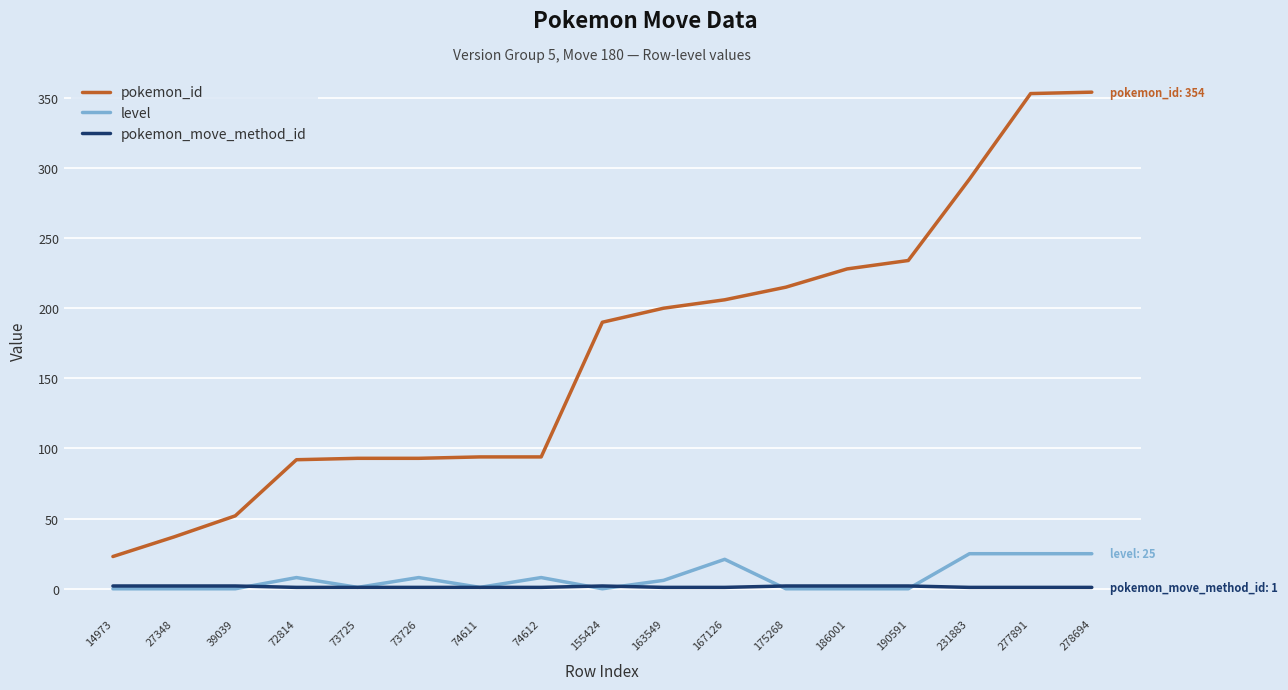

The pokemon_move_method_id series shows 2 at 27348. True or false?

True